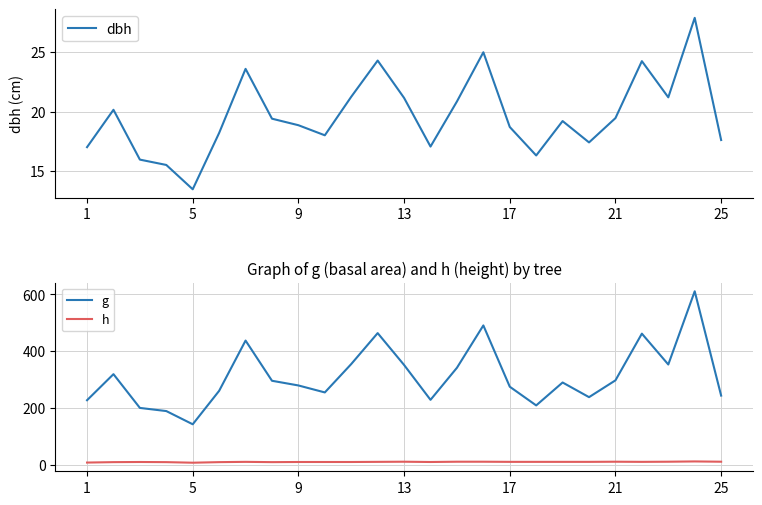

True or false: h and g intersect in this chart.

False